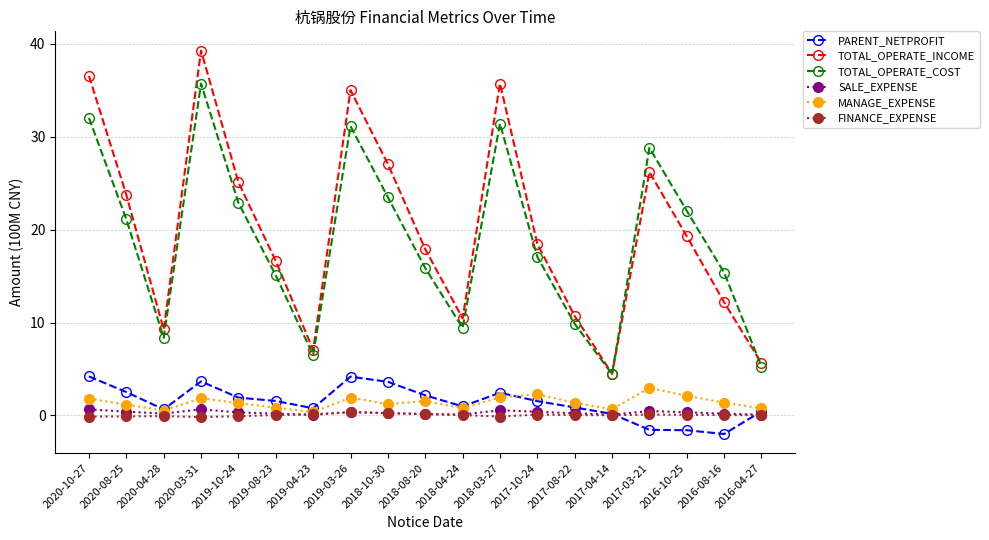

What are all the series names shown in the legend?

PARENT_NETPROFIT, TOTAL_OPERATE_INCOME, TOTAL_OPERATE_COST, SALE_EXPENSE, MANAGE_EXPENSE, FINANCE_EXPENSE